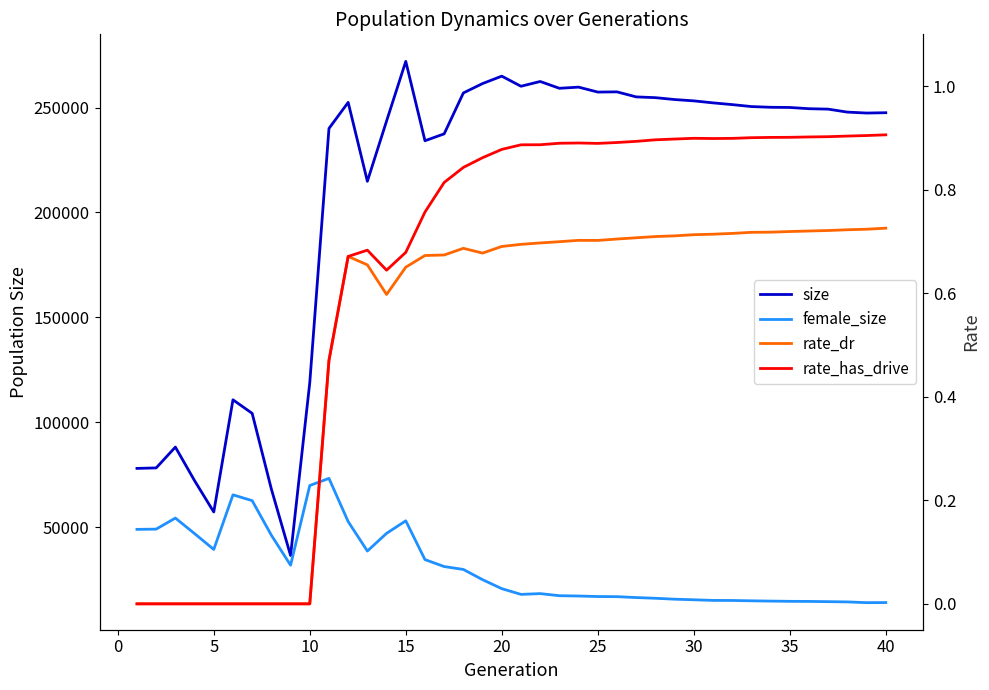

How many interior local peaks does the female_size series have?

5